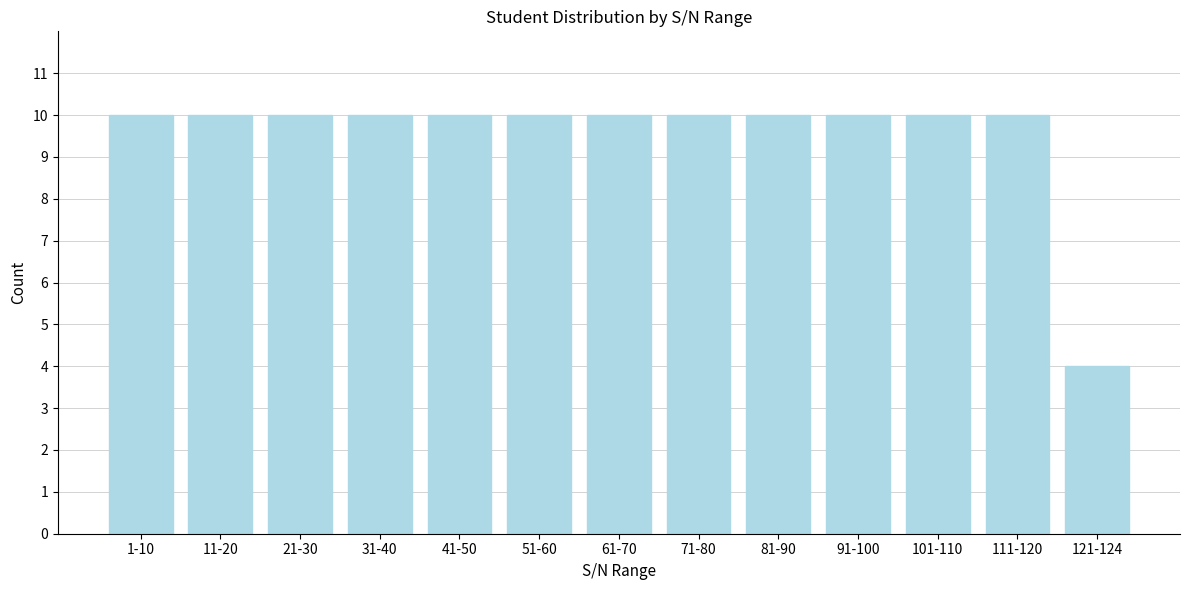

Reading left to right, list all the values displayed in this chart.

10	10	10	10	10	10	10	10	10	10	10	10	4